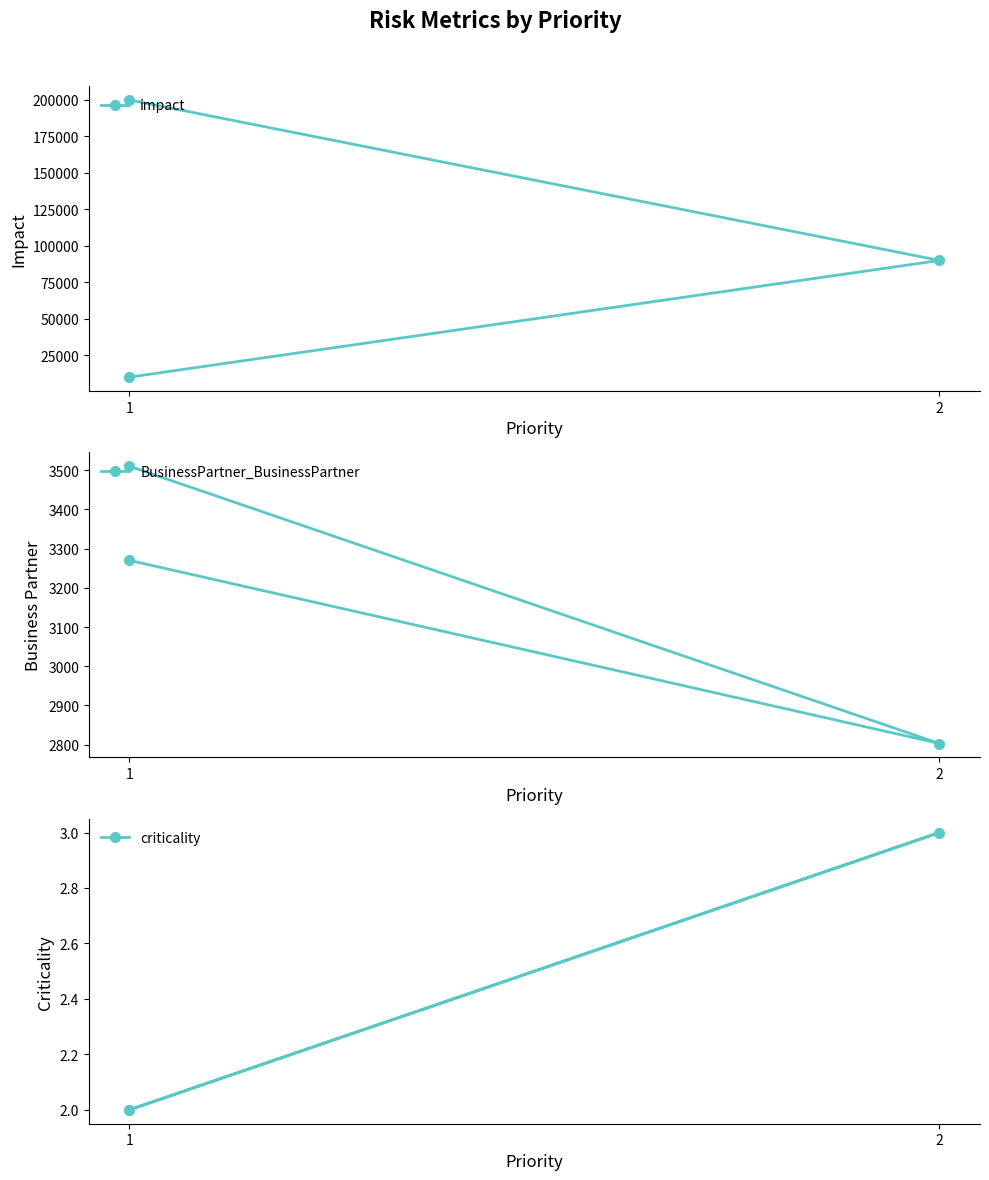

True or false: BusinessPartner_BusinessPartner has a value of 2803 at 2.

True